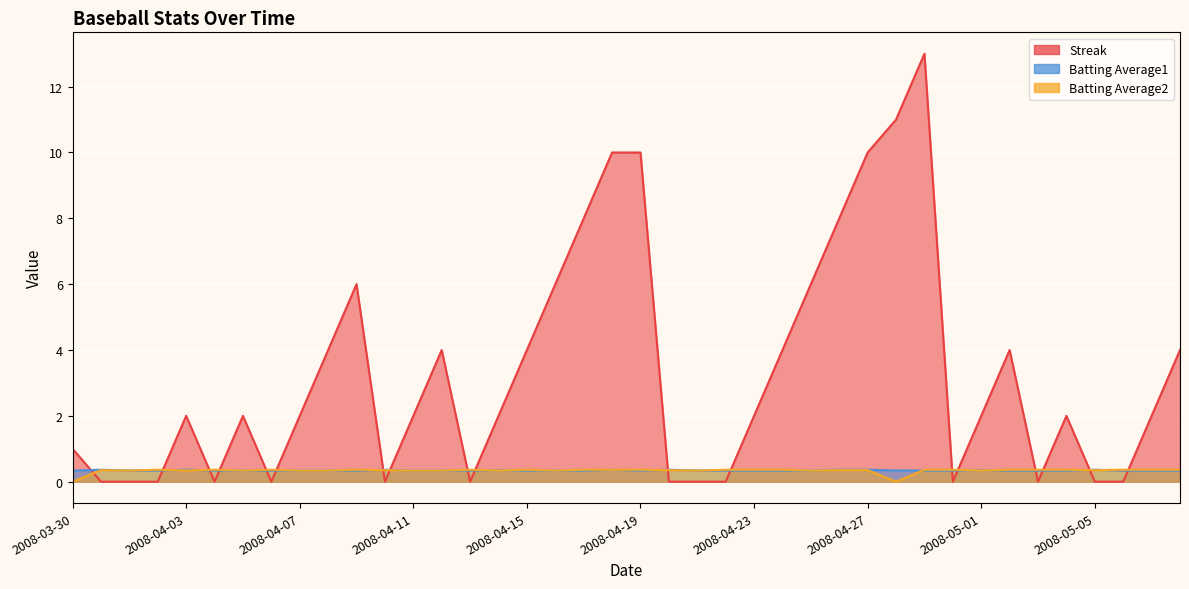

What is the difference between the maximum and minimum values in the Batting Average2 series?

0.4